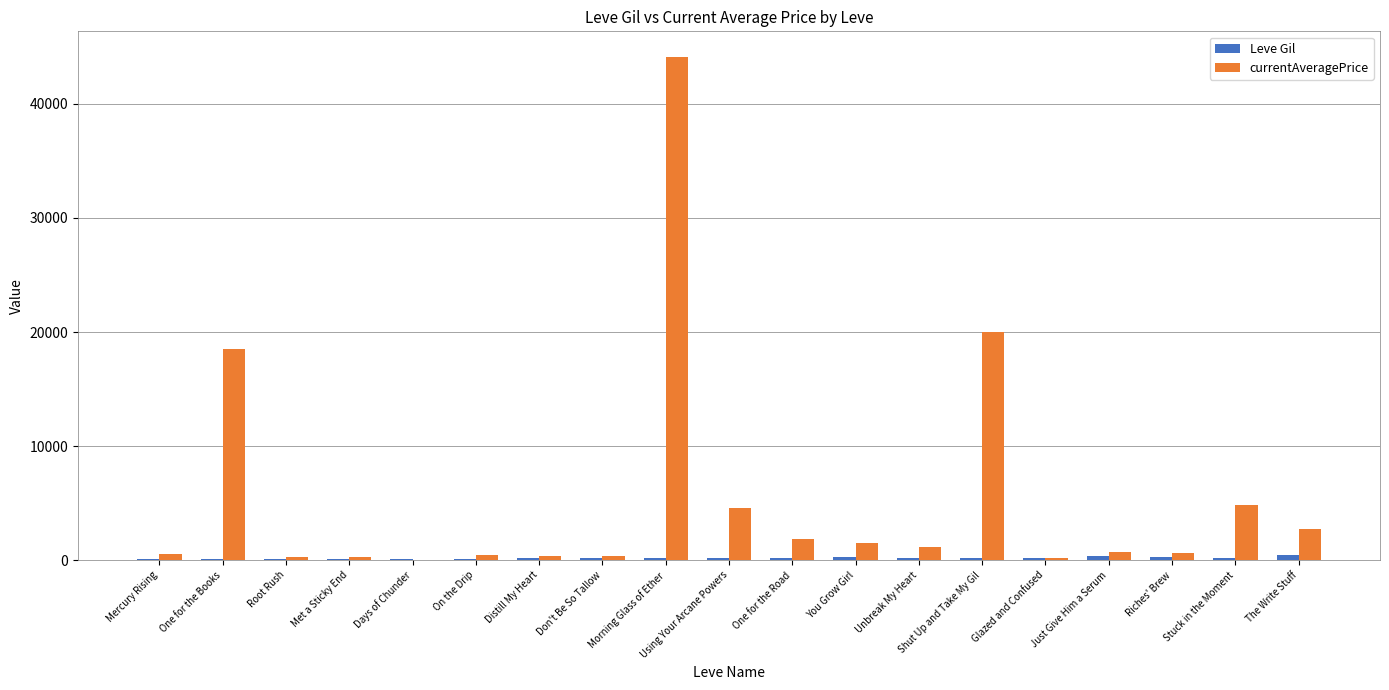

Between Morning Glass of Ether and Riches' Brew, which series saw the biggest shift?

currentAveragePrice